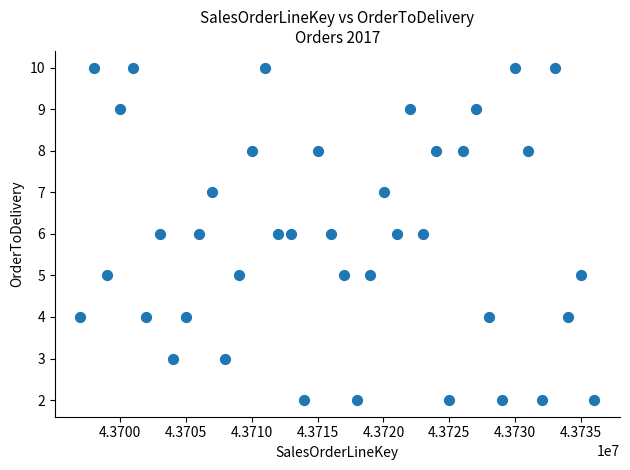

What is the range of X values (max minus min)?

39000